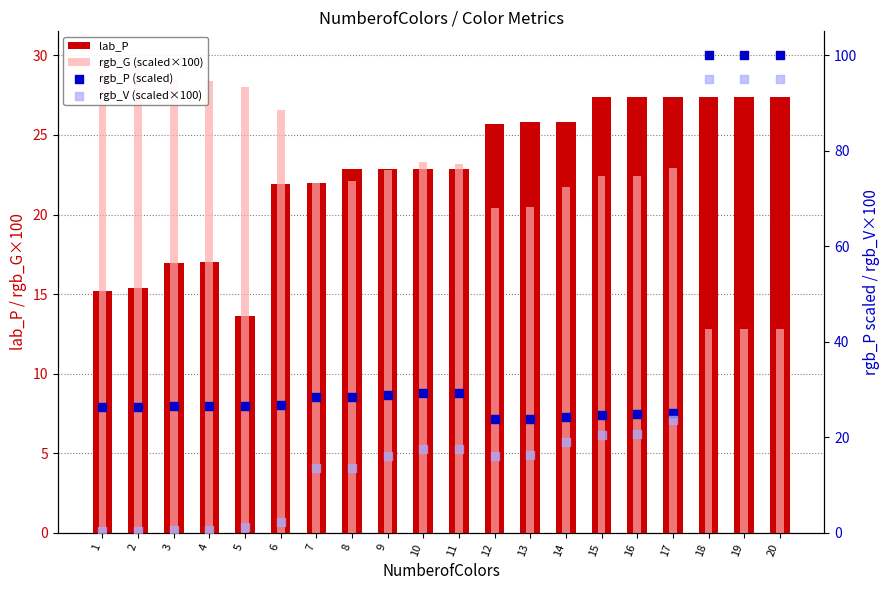

At how many categories does at least one series exceed 31?

3